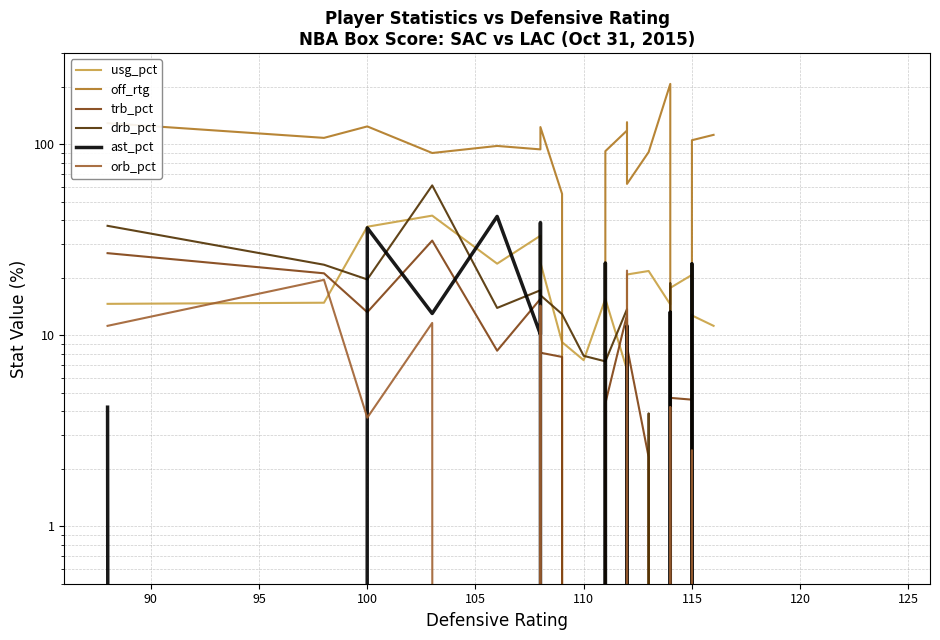

How many interior local peaks does the drb_pct series have?

6